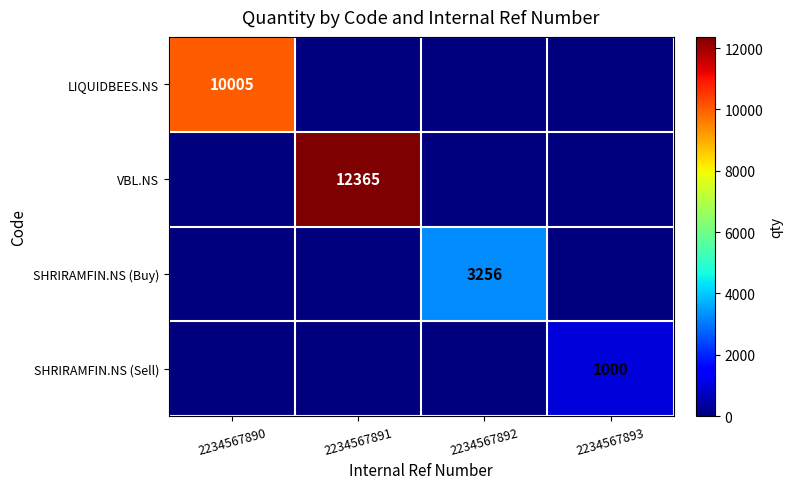

Is it true that SHRIRAMFIN.NS (Sell) equals 342 at 2234567893?

False